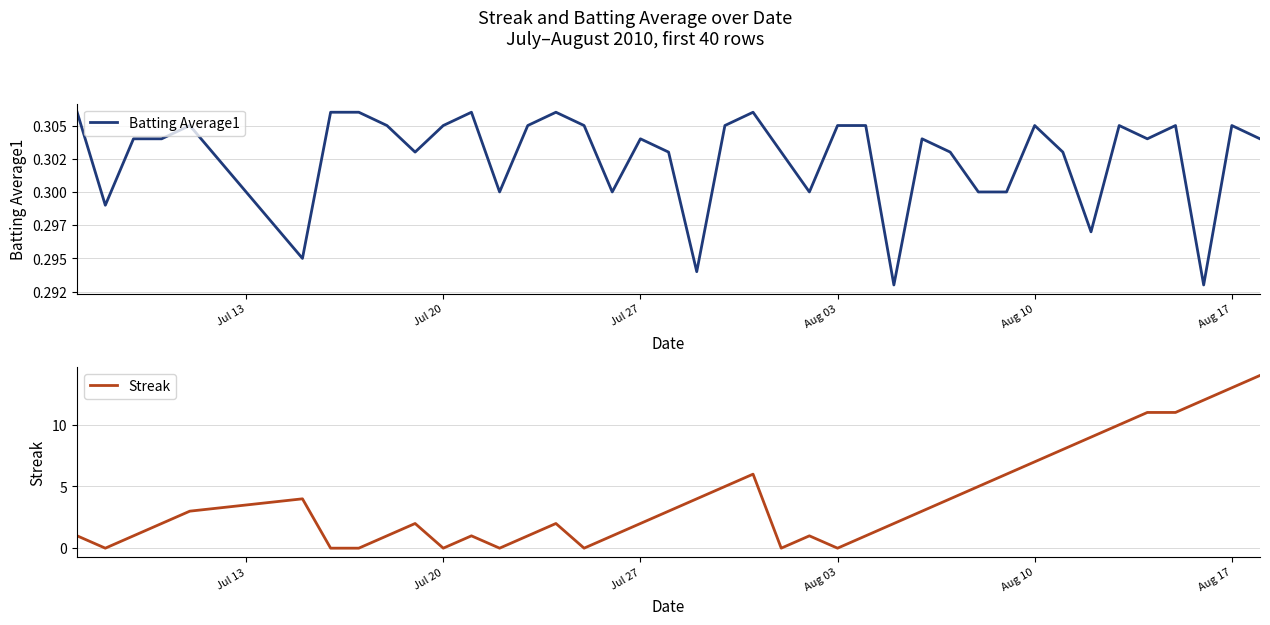

Which series has the widest spread of values?

Streak